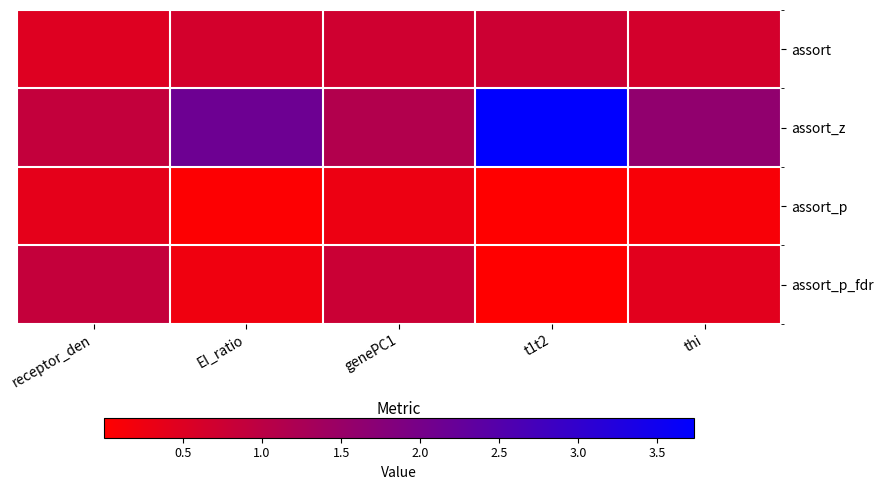

Reading left to right, list all the values displayed in this chart.

assort: receptor_den=0.5	EI_ratio=0.7	genePC1=0.7	t1t2=0.7	thi=0.6
assort_z: receptor_den=0.9	EI_ratio=2.1	genePC1=1.1	t1t2=3.7	thi=1.6
assort_p: receptor_den=0.4	EI_ratio=0.0	genePC1=0.3	t1t2=0.0	thi=0.1
assort_p_fdr: receptor_den=0.9	EI_ratio=0.2	genePC1=0.8	t1t2=0.0	thi=0.4